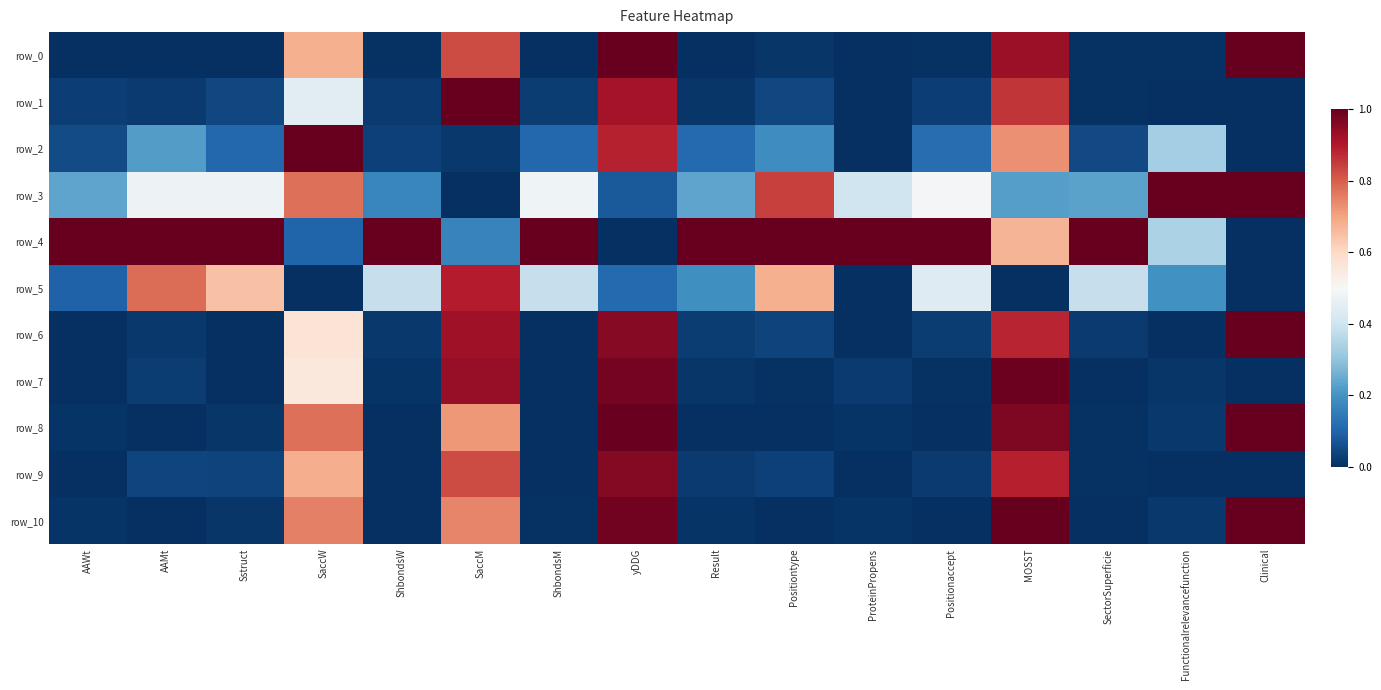

At which category is the sum across all series the highest?

MOSST